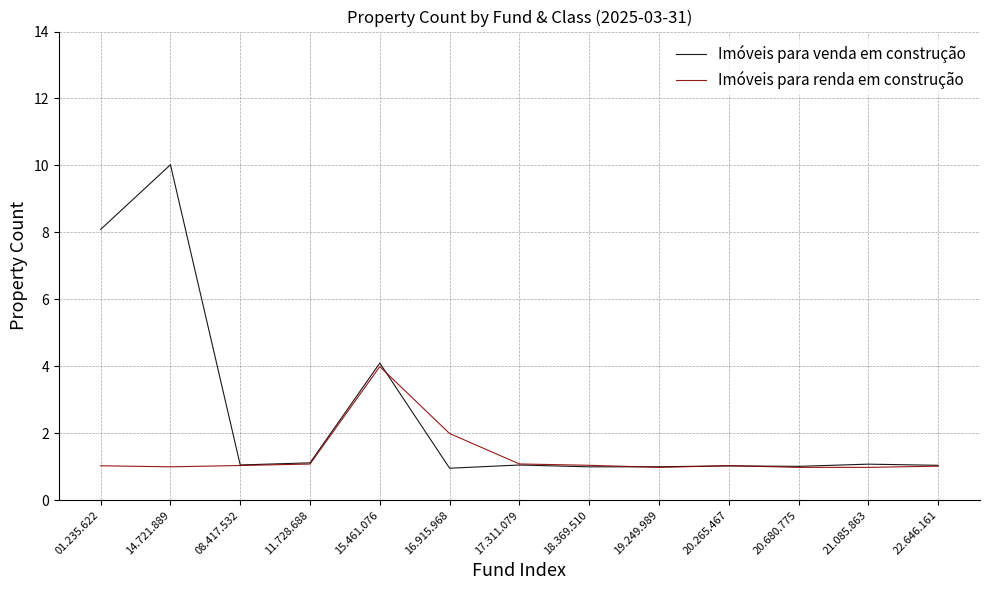

What is the sum of the Imóveis para venda em construção values at 14.721.889 and 19.249.989?

11.0